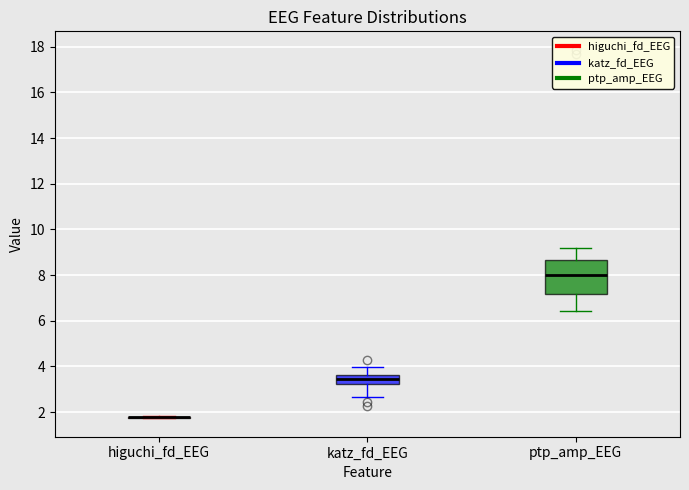

Comparing the boxes themselves (not the whiskers), which one is the tallest?

ptp_amp_EEG